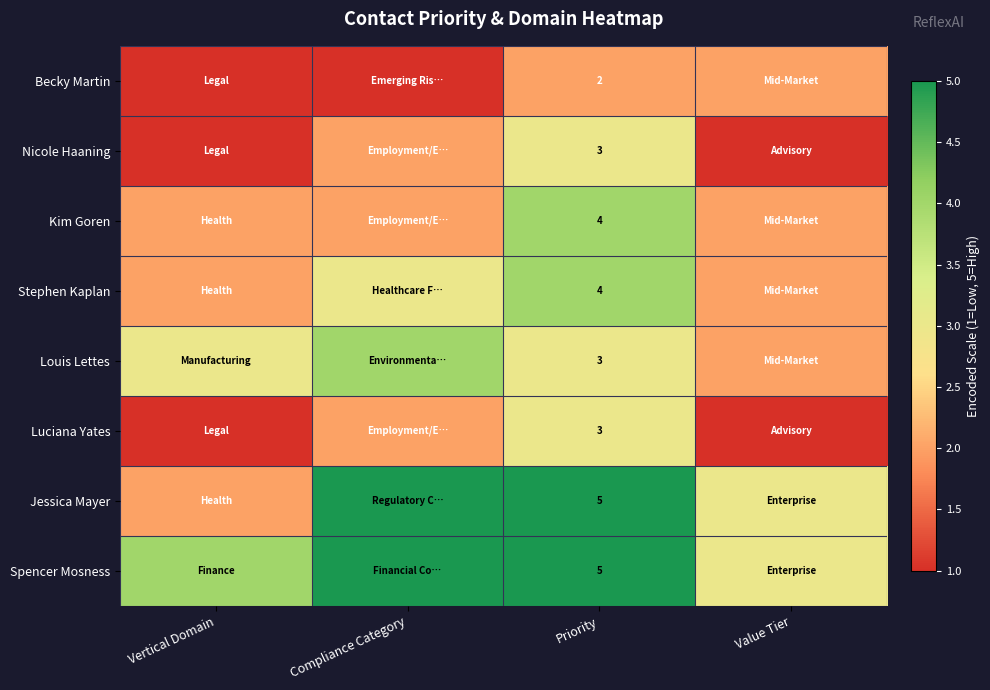

What is the total value across all series at Priority?

29